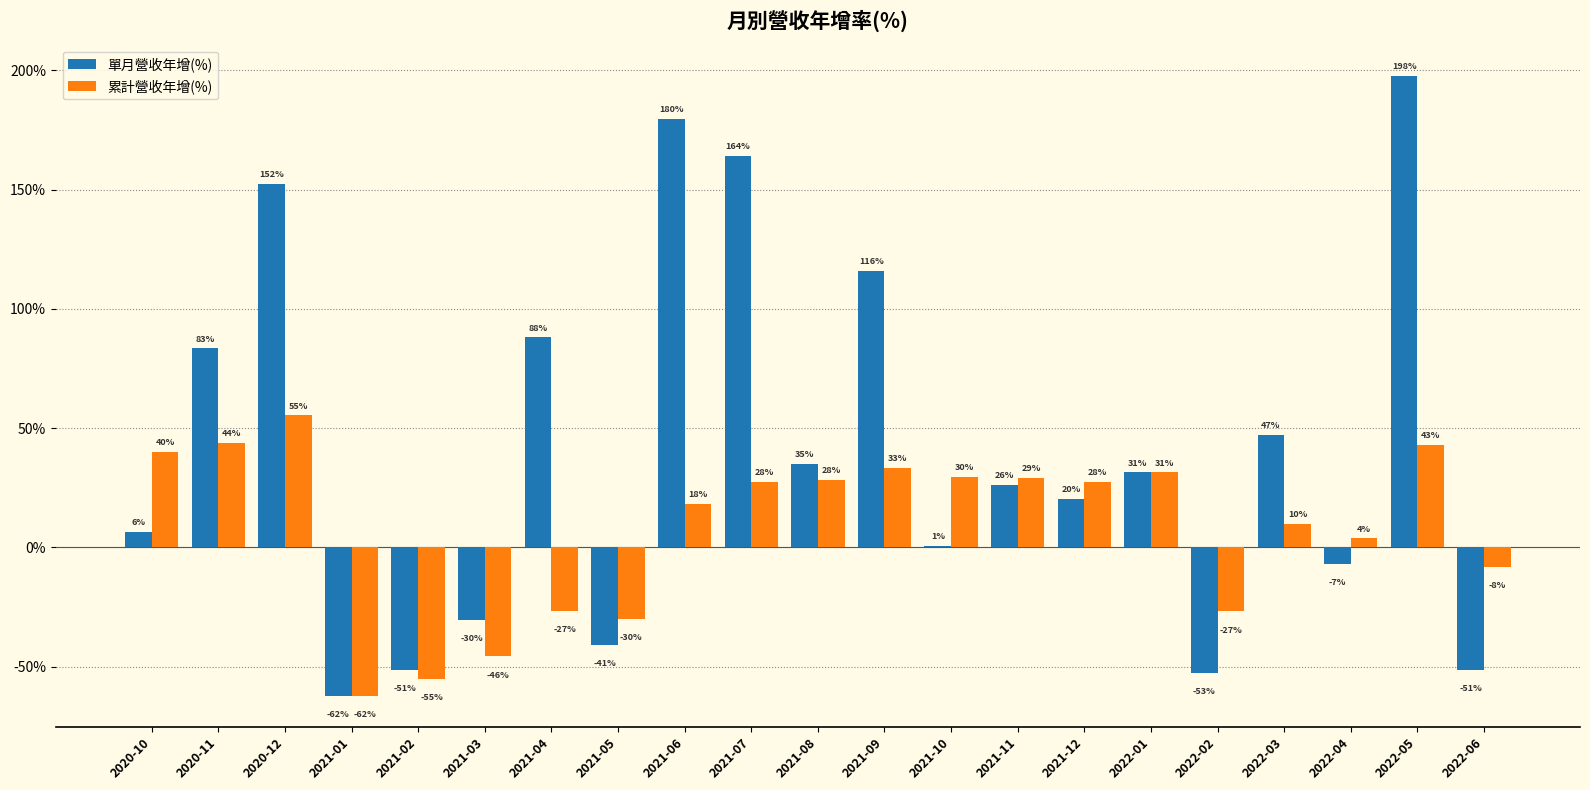

What are all the series names shown in the legend?

單月營收年增(%), 累計營收年增(%)